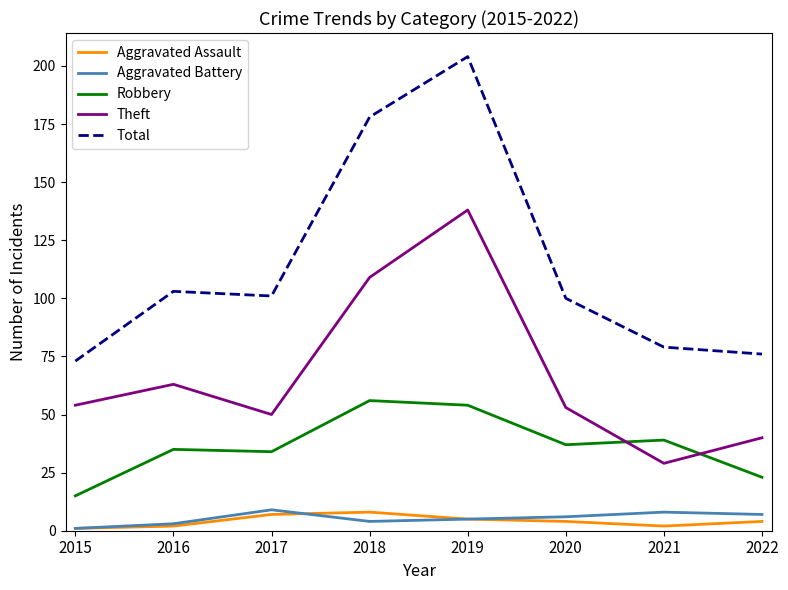

The value of Total at 2018 is 80. True or false?

False